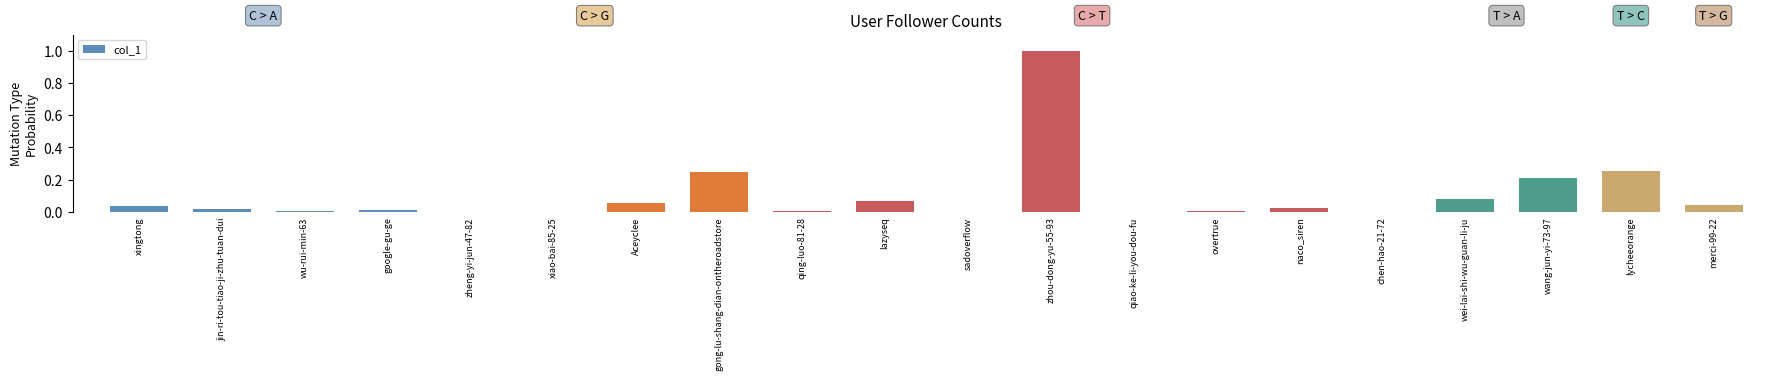

What is the sum of all values?

2.0